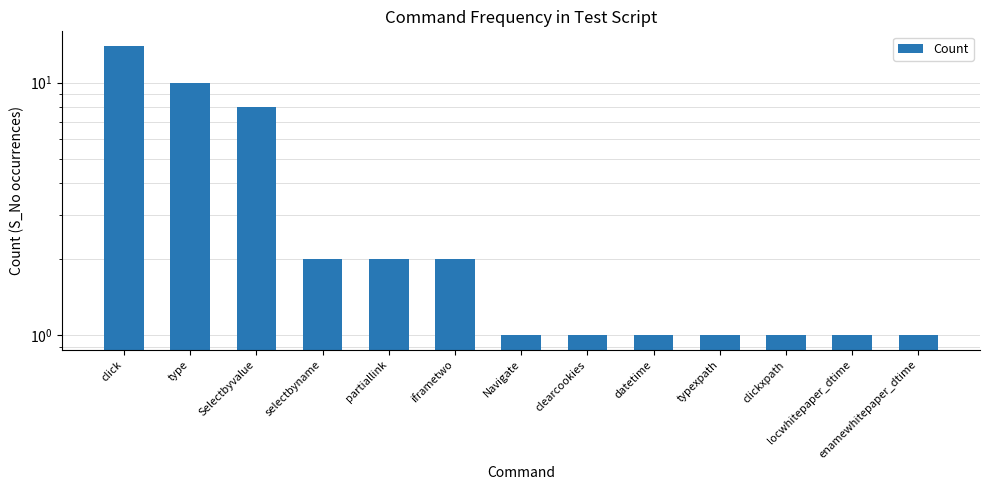

What is the sum of the values at datetime and locwhitepaper_dtime?

2